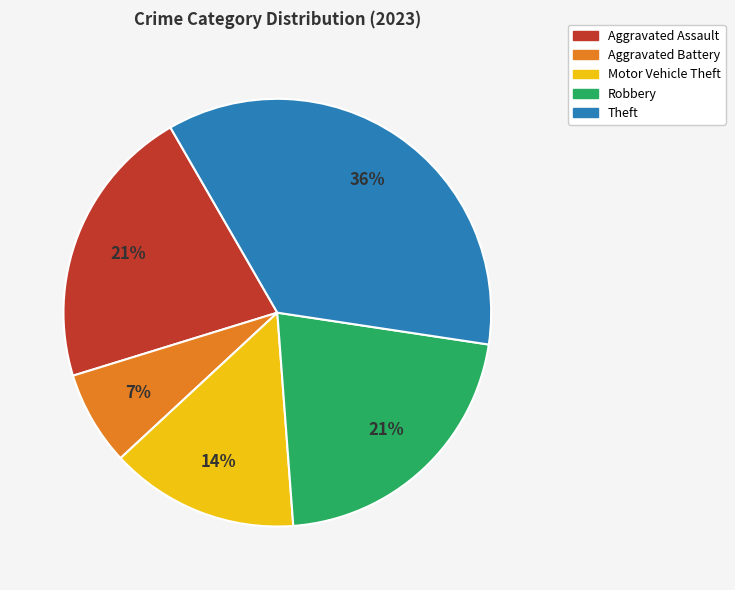

Is the sum of Motor Vehicle Theft and Aggravated Assault greater than half?

No